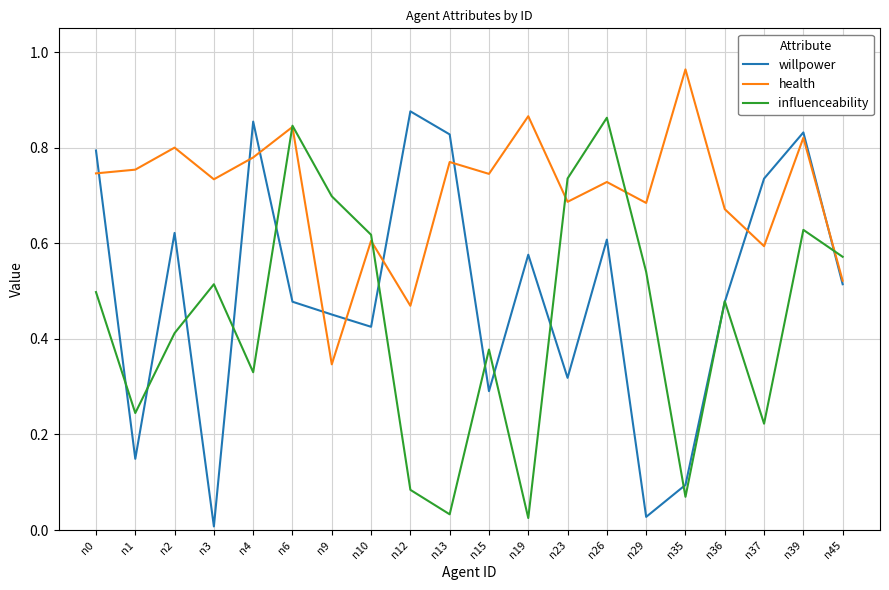

List the series in order of their overall mean, lowest first.

influenceability, willpower, health